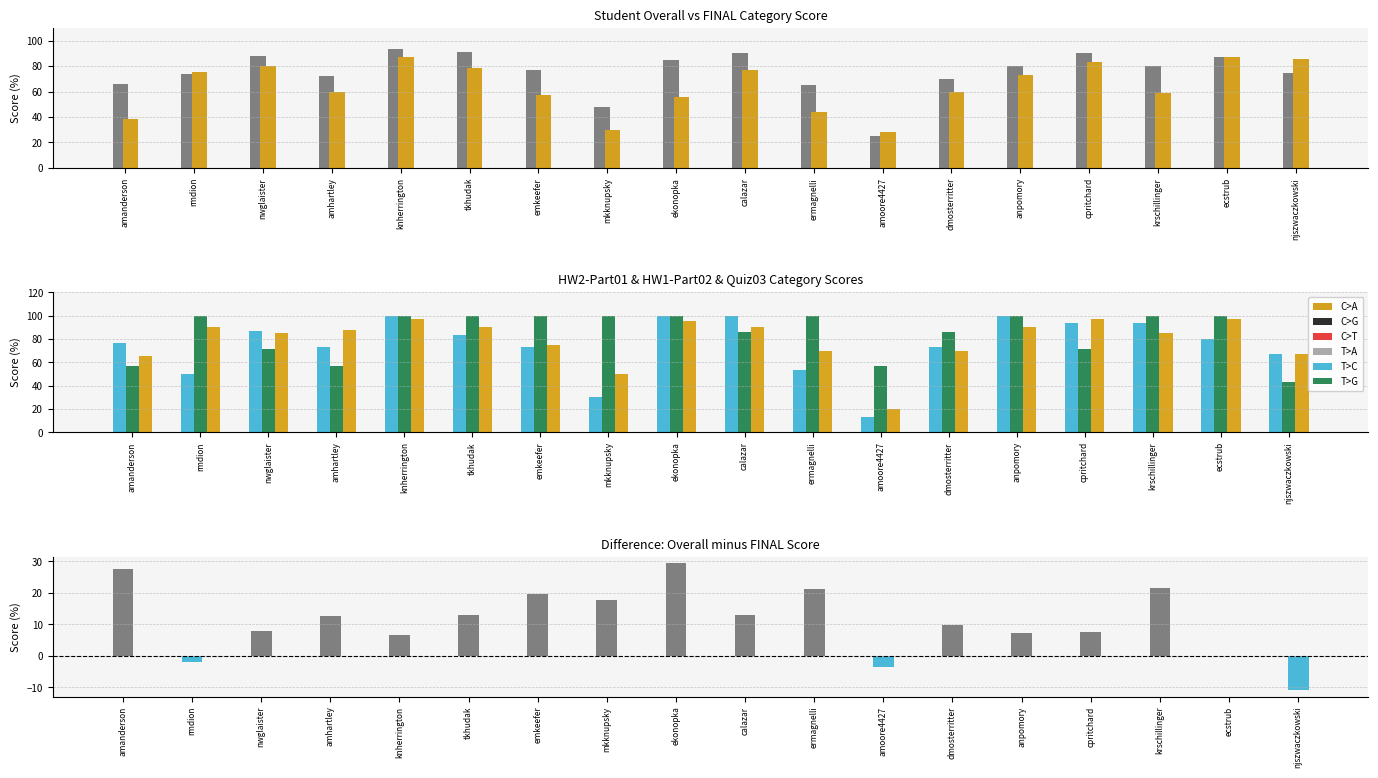

Reading left to right, transcribe all the data shown in this chart.

Overall: amanderson=66.2	rmdion=73.9	nwglaister=87.8	amhartley=72.5	knherrington=93.7	tkhudak=91.4	emkeefer=76.7	mkknupsky=47.8	ekonopka=85.2	calazar=90.2	ermagnelli=65.4	amoore4427=25.1	dmosterritter=69.8	anpomory=80.2	cpritchard=90.4	krschillinger=80.2	ecstrub=87.0	njszwaczkowski=74.8
FINAL - Category Score: amanderson=38.6	rmdion=75.7	nwglaister=80.0	amhartley=60.0	knherrington=87.1	tkhudak=78.6	emkeefer=57.1	mkknupsky=30.0	ekonopka=55.7	calazar=77.1	ermagnelli=44.3	amoore4427=28.6	dmosterritter=60.0	anpomory=72.9	cpritchard=82.9	krschillinger=58.6	ecstrub=87.1	njszwaczkowski=85.7
HW2-Part01 - Category Score: amanderson=76.7	rmdion=50.0	nwglaister=86.7	amhartley=73.3	knherrington=100.0	tkhudak=83.3	emkeefer=73.3	mkknupsky=30.0	ekonopka=100.0	calazar=100.0	ermagnelli=53.3	amoore4427=13.3	dmosterritter=73.3	anpomory=100.0	cpritchard=93.3	krschillinger=93.3	ecstrub=80.0	njszwaczkowski=66.7
SPR 2020 - HW1-Part02 - Category Score: amanderson=57.1	rmdion=100.0	nwglaister=71.4	amhartley=57.1	knherrington=100.0	tkhudak=100.0	emkeefer=100.0	mkknupsky=100.0	ekonopka=100.0	calazar=85.7	ermagnelli=100.0	amoore4427=57.1	dmosterritter=85.7	anpomory=100.0	cpritchard=71.4	krschillinger=100.0	ecstrub=100.0	njszwaczkowski=42.9
SPR 2020 - Quiz03 - Category Score: amanderson=65.0	rmdion=90.0	nwglaister=85.0	amhartley=87.5	knherrington=97.5	tkhudak=90.0	emkeefer=75.0	mkknupsky=50.0	ekonopka=95.0	calazar=90.0	ermagnelli=70.0	amoore4427=20.0	dmosterritter=70.0	anpomory=90.0	cpritchard=97.5	krschillinger=85.0	ecstrub=97.5	njszwaczkowski=67.5
Overall - FINAL Score Difference: amanderson=27.7	rmdion=-1.8	nwglaister=7.8	amhartley=12.5	knherrington=6.5	tkhudak=12.9	emkeefer=19.5	mkknupsky=17.8	ekonopka=29.5	calazar=13.1	ermagnelli=21.1	amoore4427=-3.5	dmosterritter=9.8	anpomory=7.3	cpritchard=7.6	krschillinger=21.6	ecstrub=-0.2	njszwaczkowski=-10.9